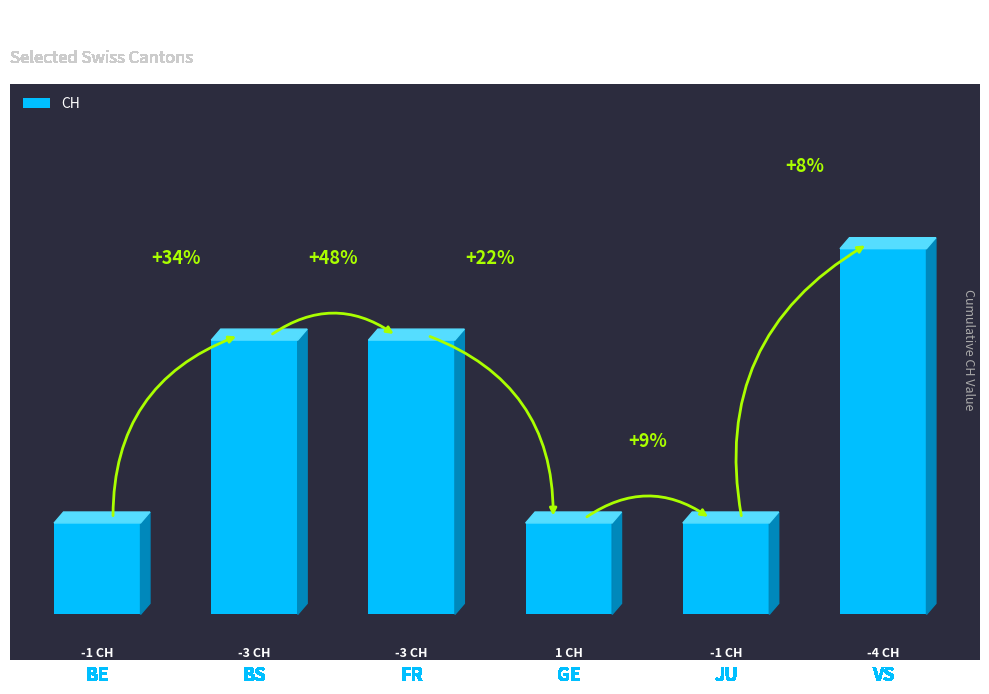

Reading left to right, list all the values displayed in this chart.

BE=1	BS=3	FR=3	GE=1	JU=1	VS=4